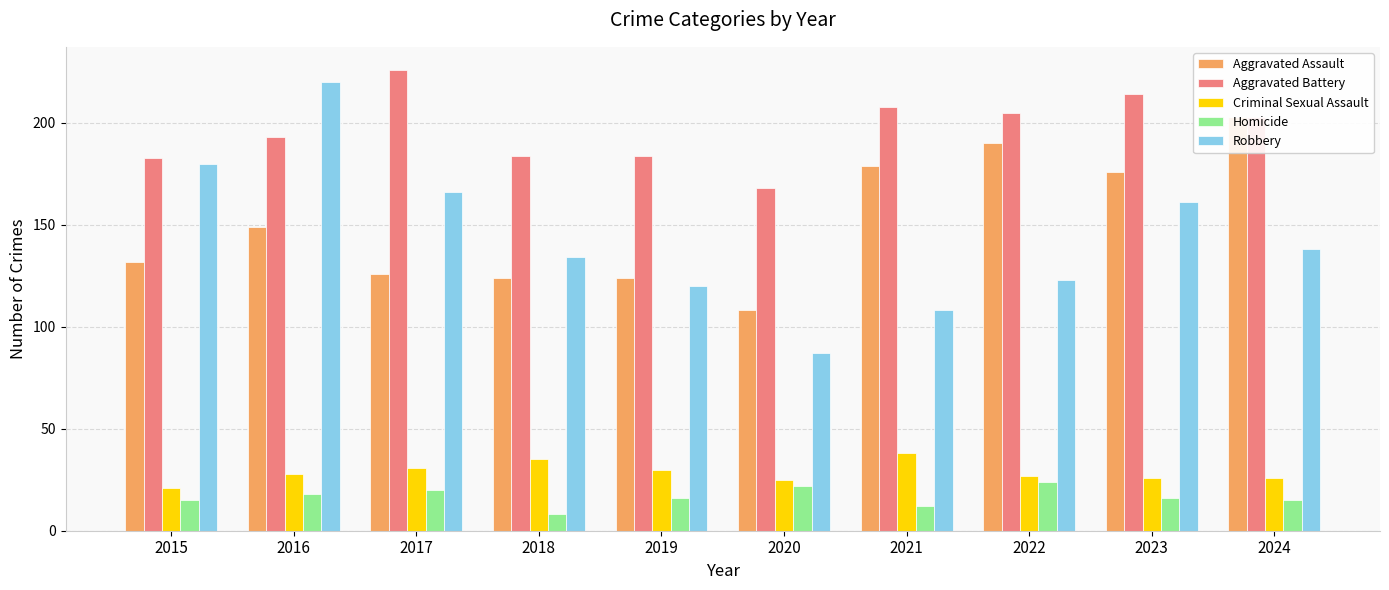

Are the bars horizontal?

No